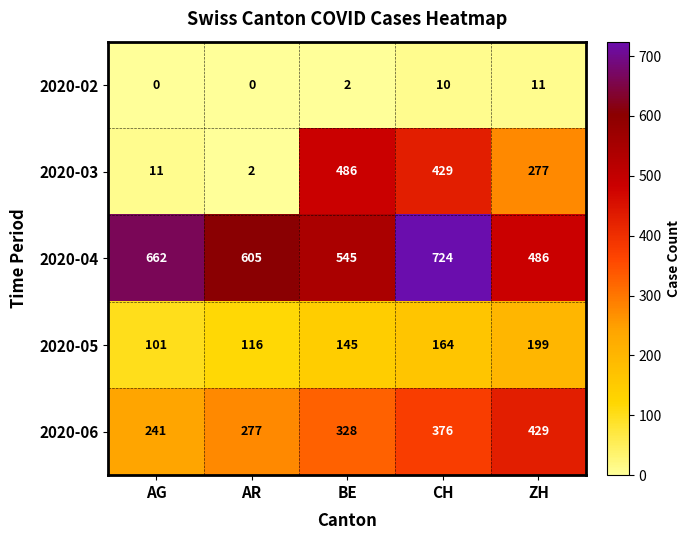

What is the difference between the 2020-03 values at BE and AR?

484